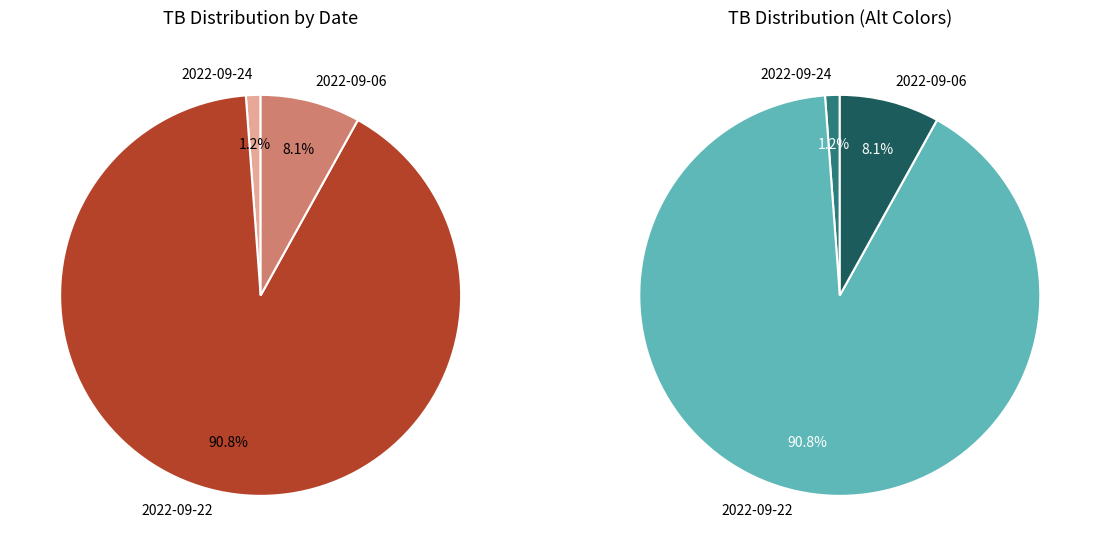

Is there a majority slice in this chart?

Yes